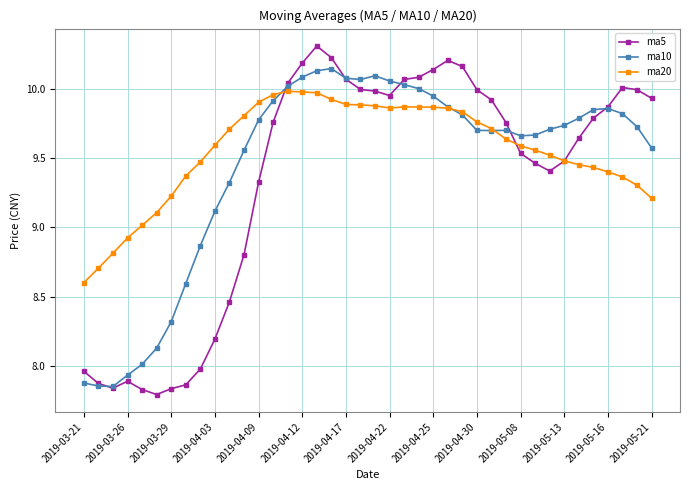

Which series has the largest range (max minus min)?

ma5